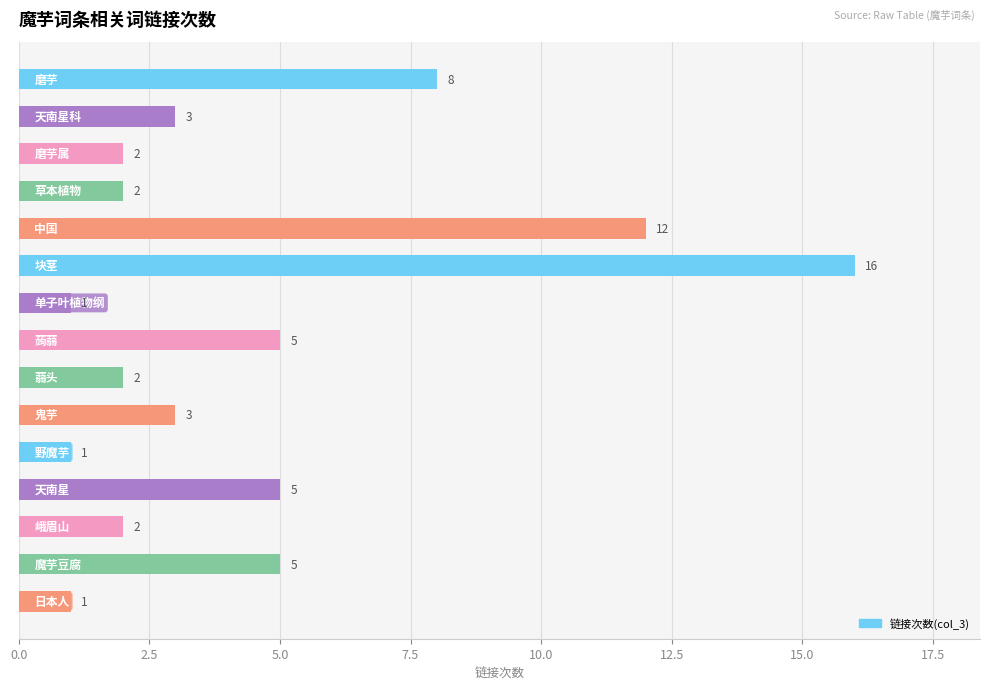

Reading top to bottom, what are all the values shown in this chart?

8	3	2	2	12	16	1	5	2	3	1	5	2	5	1